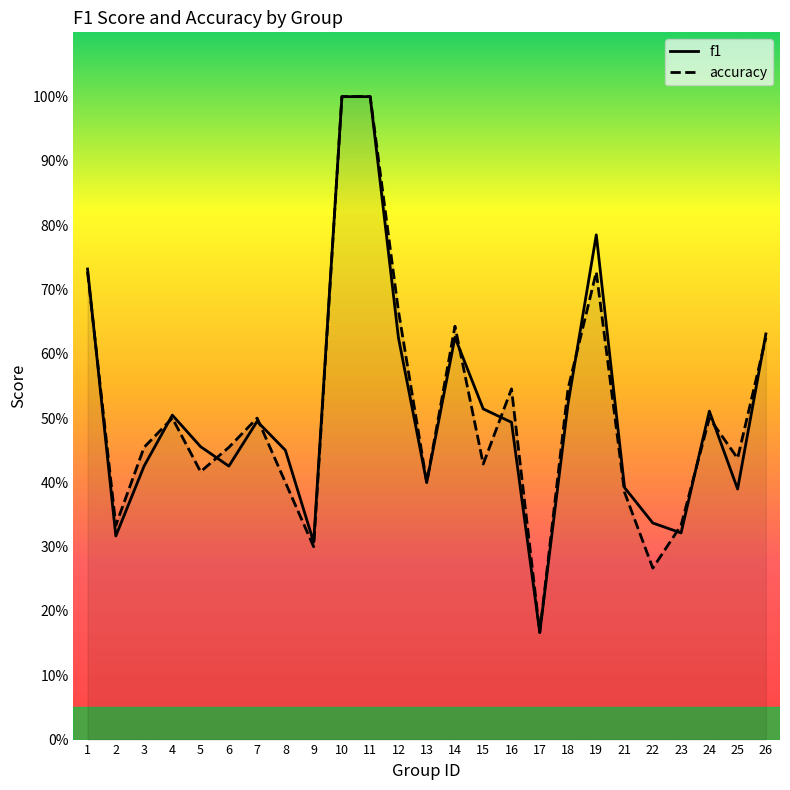

True or false: accuracy and f1 cross at least once.

True